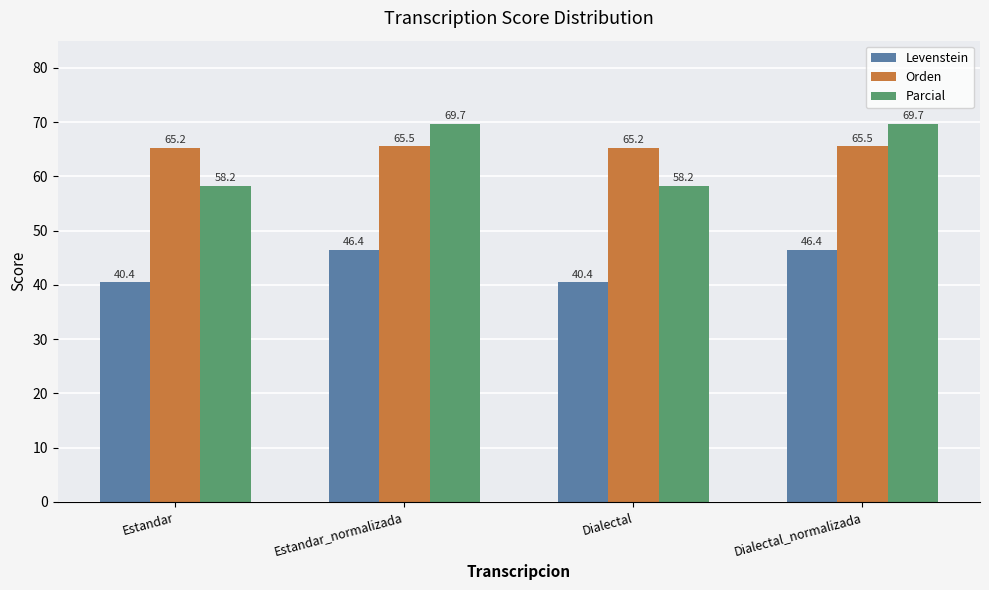

What is the spread (max minus min) of values at Estandar_normalizada?

23.3